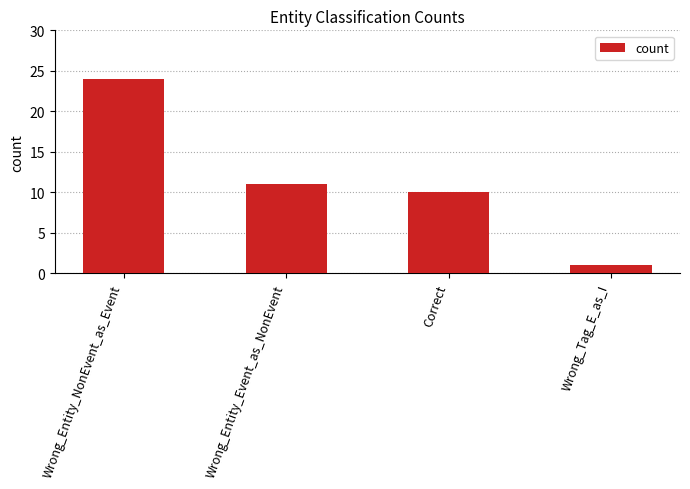

What is the label of the 3rd bar from the left?

Correct